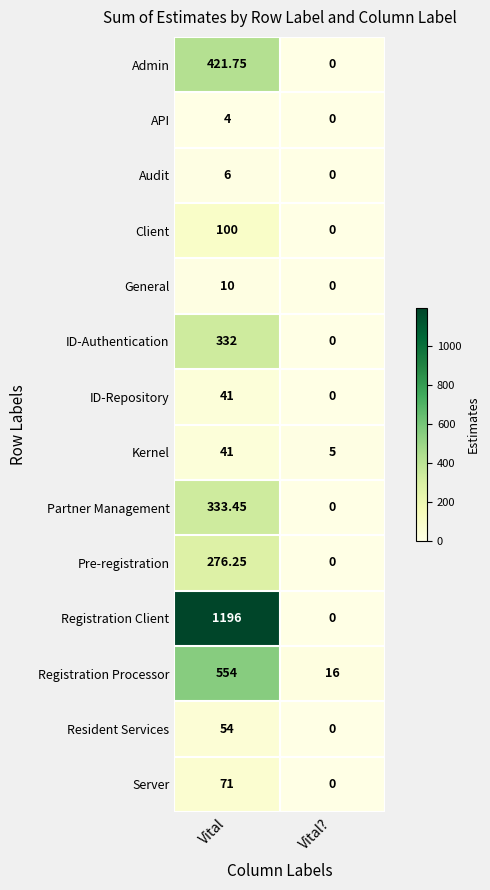

What is the greatest value displayed?

1196.0